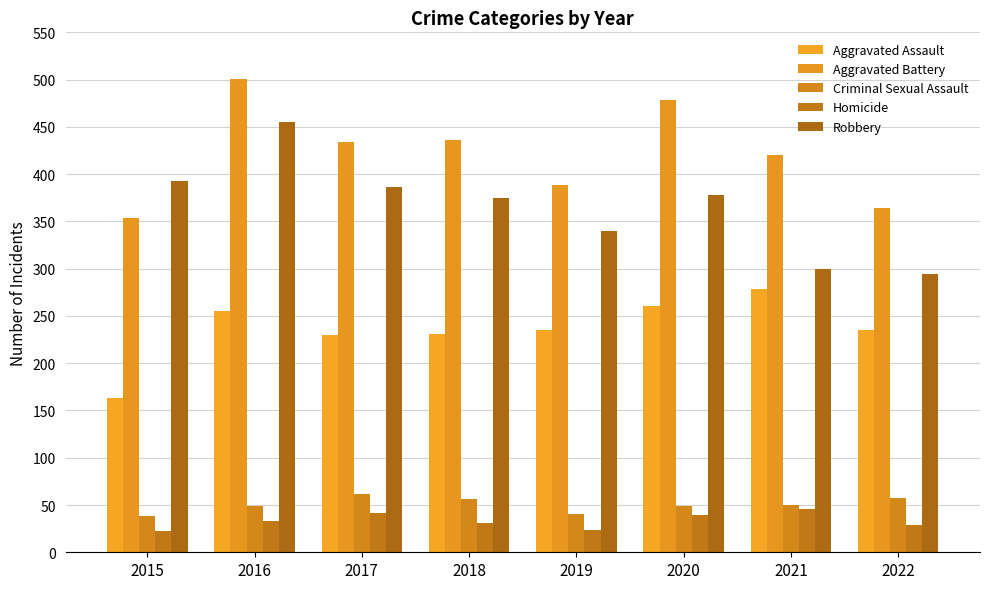

Does the chart contain any negative values?

No